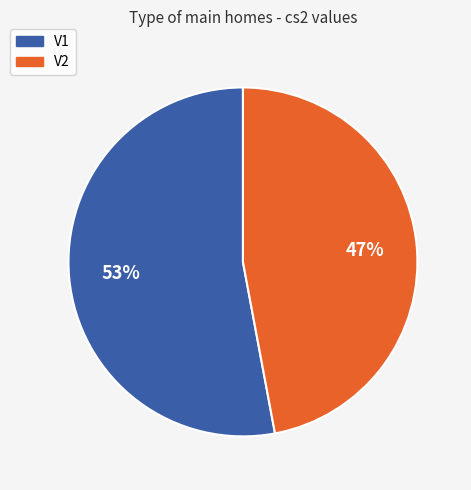

Which slice is the largest?

V1